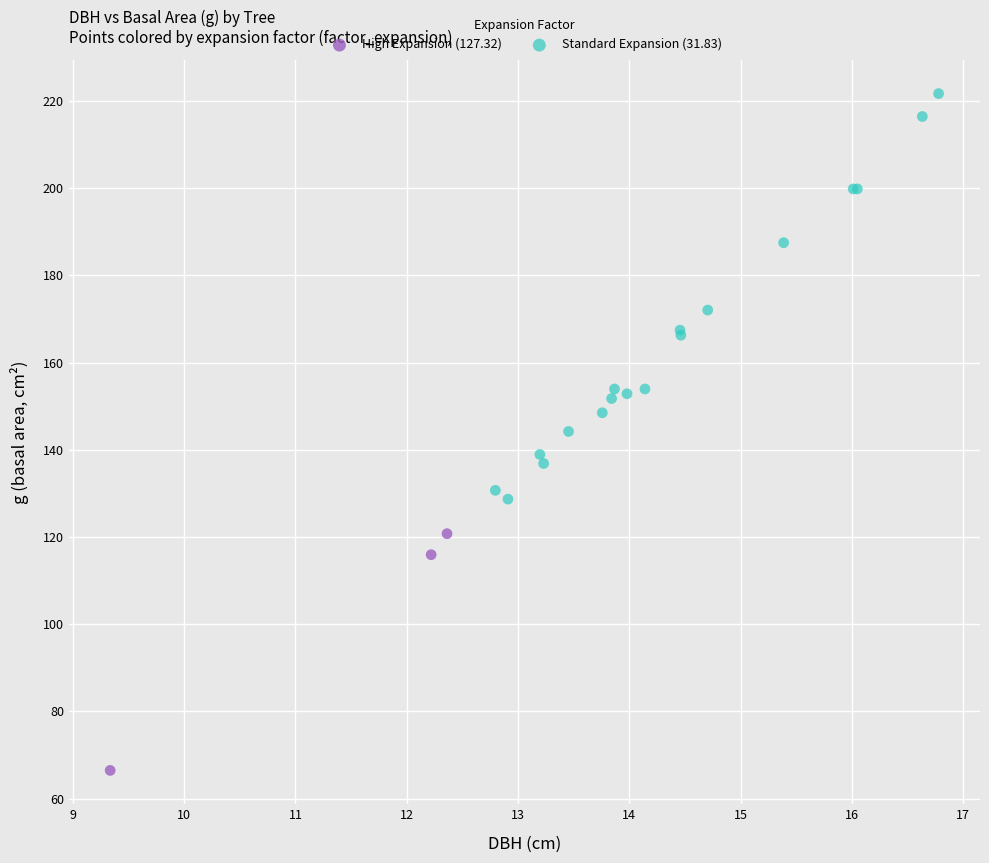

What are all the series names shown in the legend?

High Expansion (127.32), Standard Expansion (31.83)